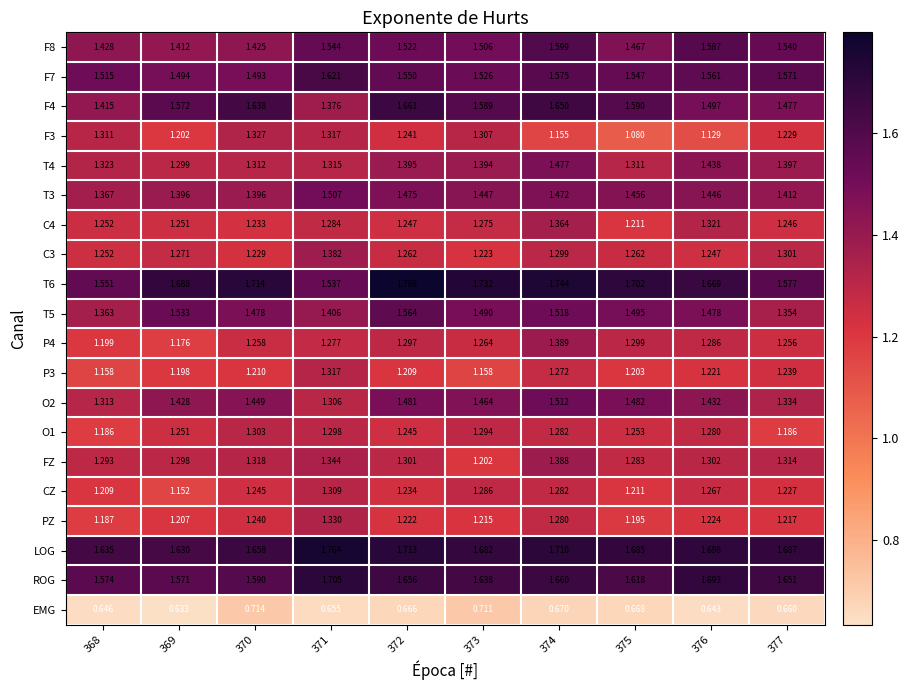

Is the value of P4 at 377 greater than the value of T3 at 375?

No